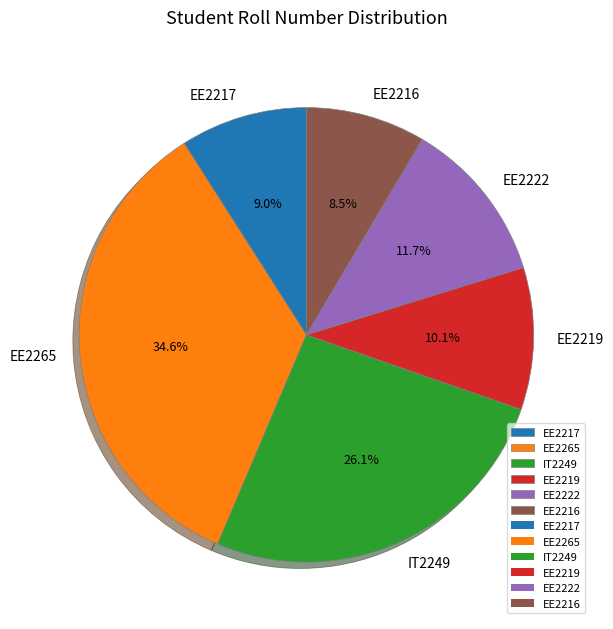

To the nearest percent, what is the difference between the largest and smallest slice percentages?

26%